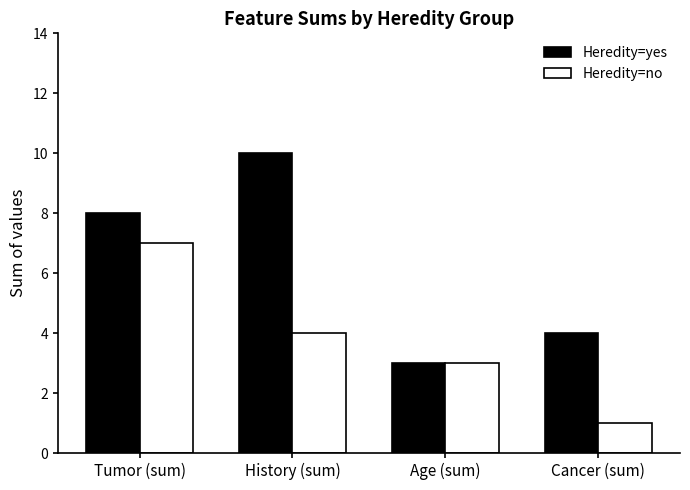

The Heredity=yes series shows 4 at Cancer (sum). True or false?

True